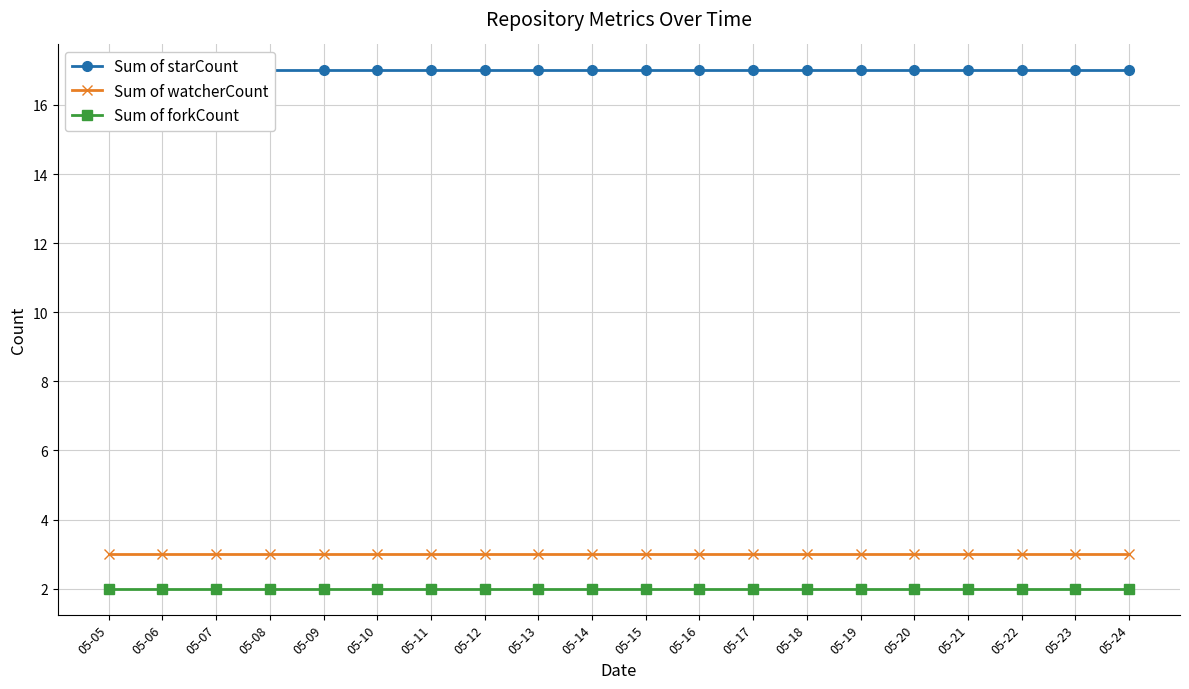

True or false: Sum of forkCount and Sum of starCount cross at least once.

False